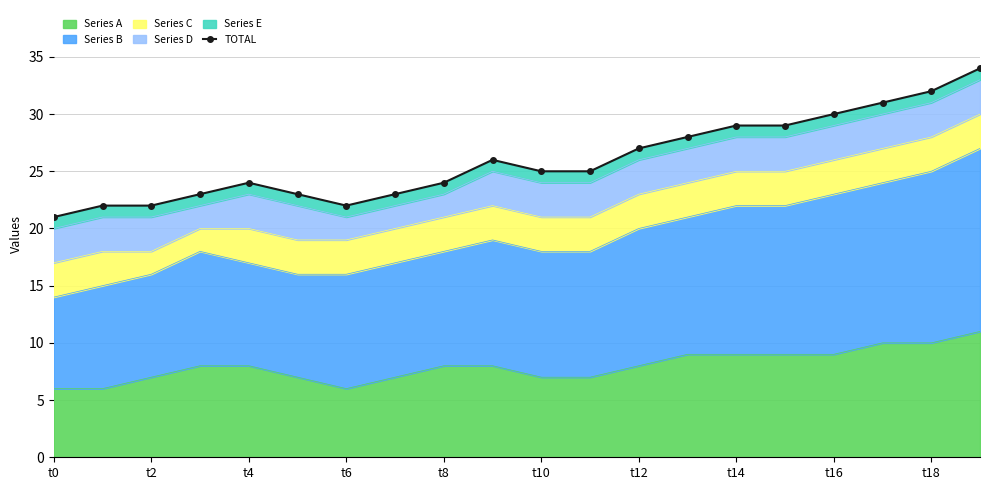

What is the highest value of the Series A series?

11